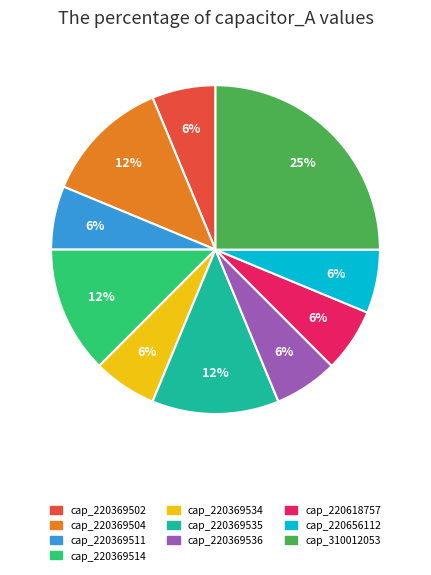

Do cap_220369535 and cap_220369504 together represent more than half of the pie?

No